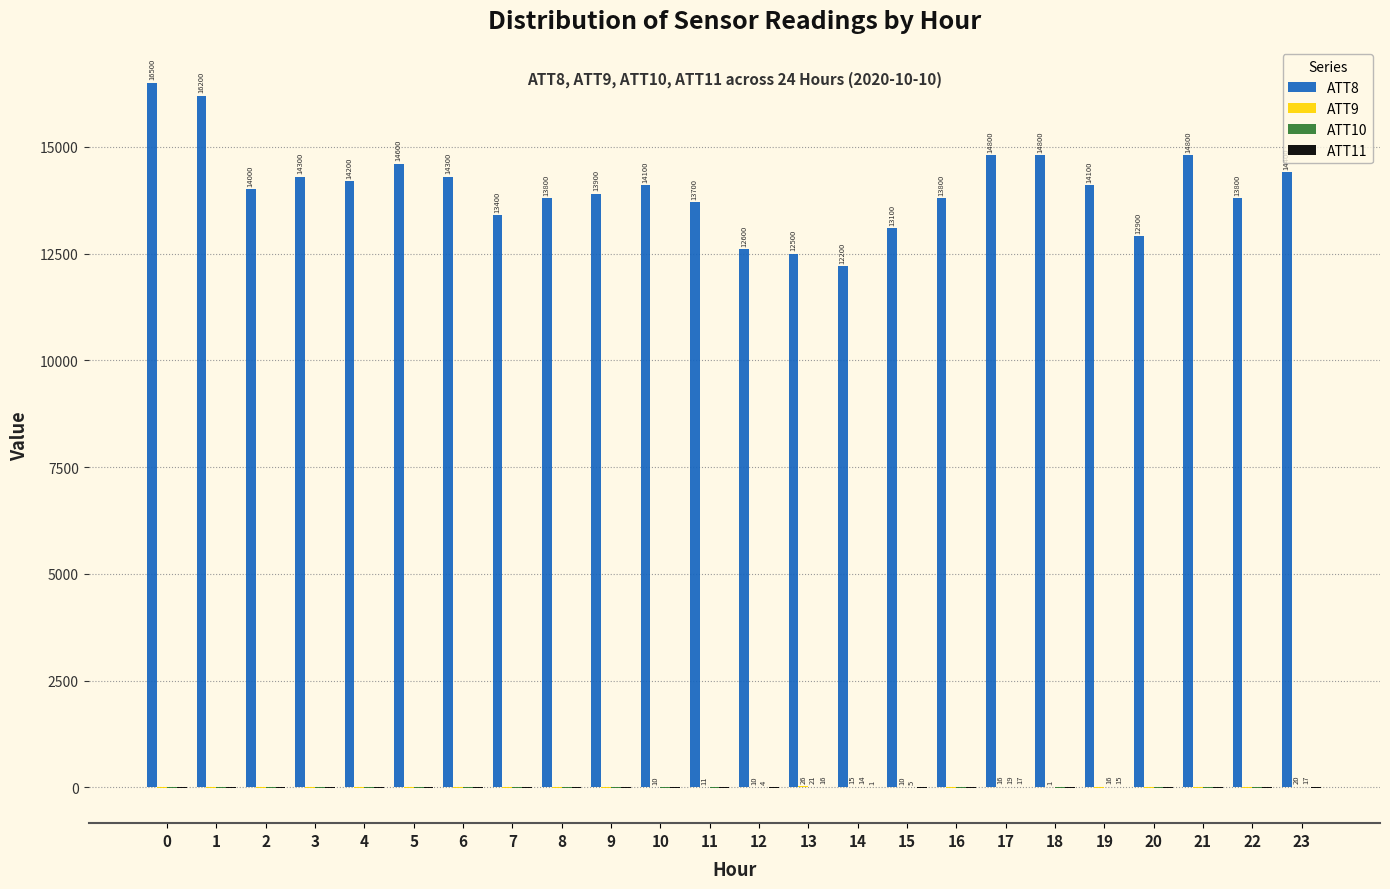

Which series has the largest total across all categories?

ATT8